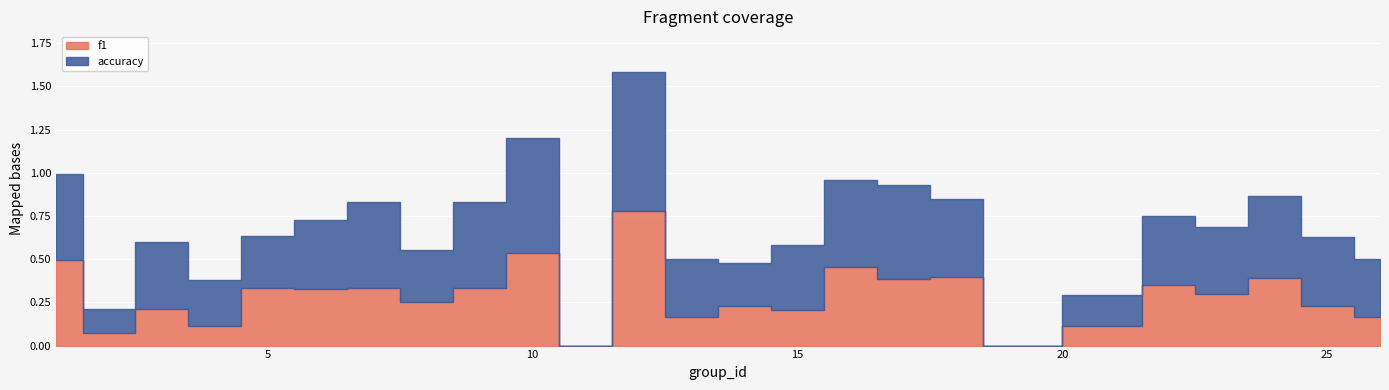

How many times do accuracy and f1 cross each other?

2